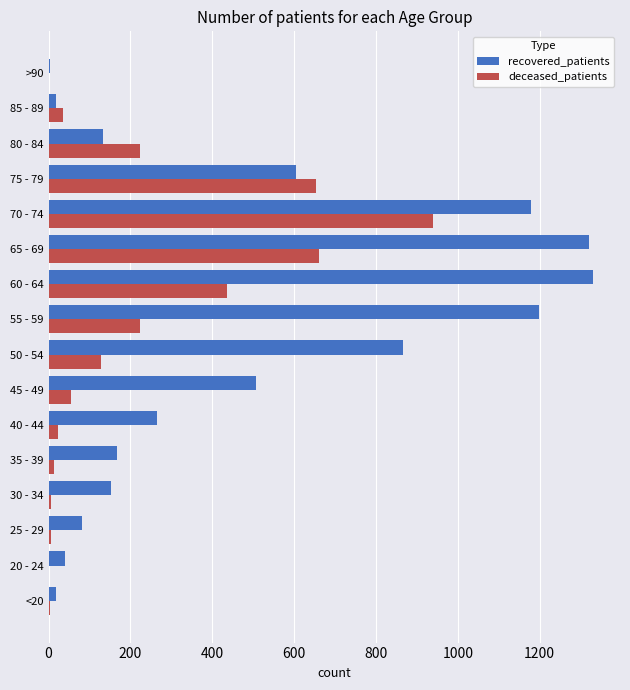

What is the sum of all recovered_patients values?

7884